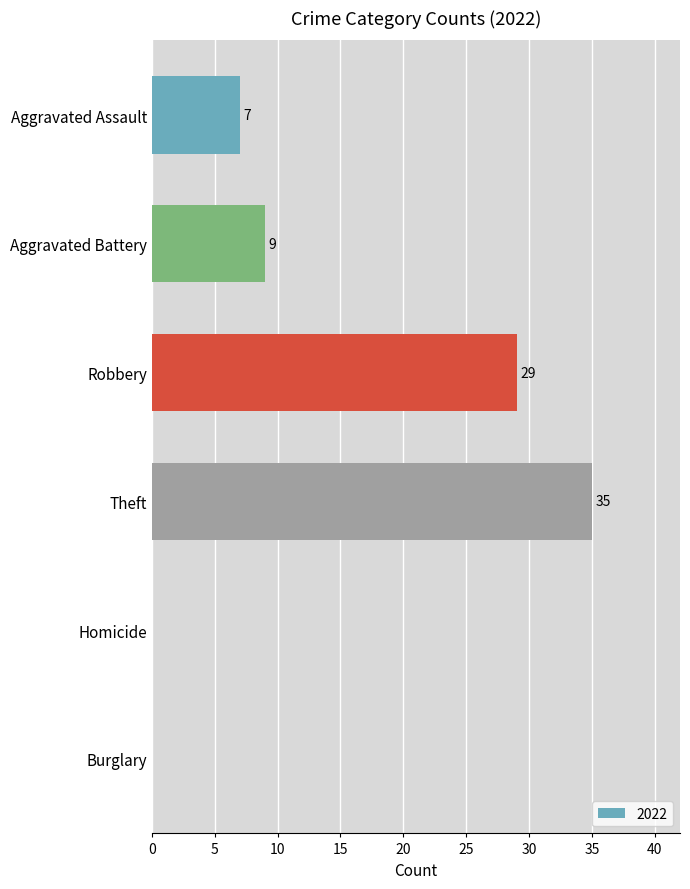

The value at Robbery is 29. True or false?

True